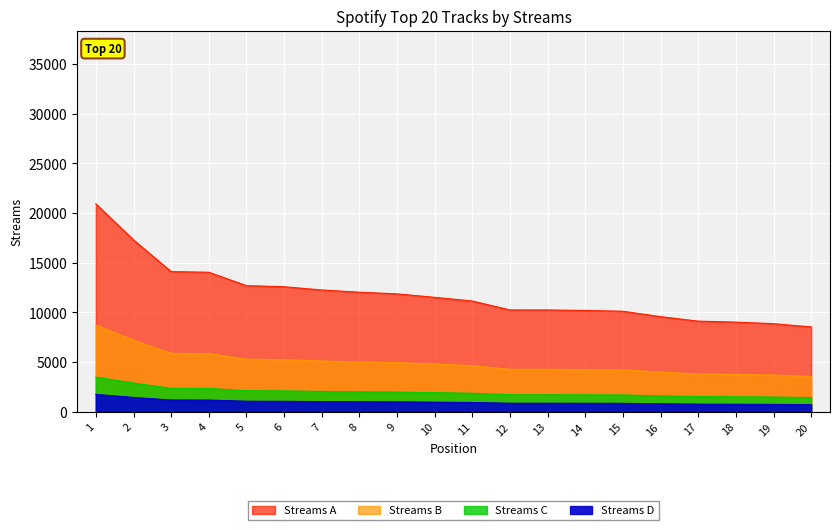

What is the value of the 1st point from the left?

20922.6